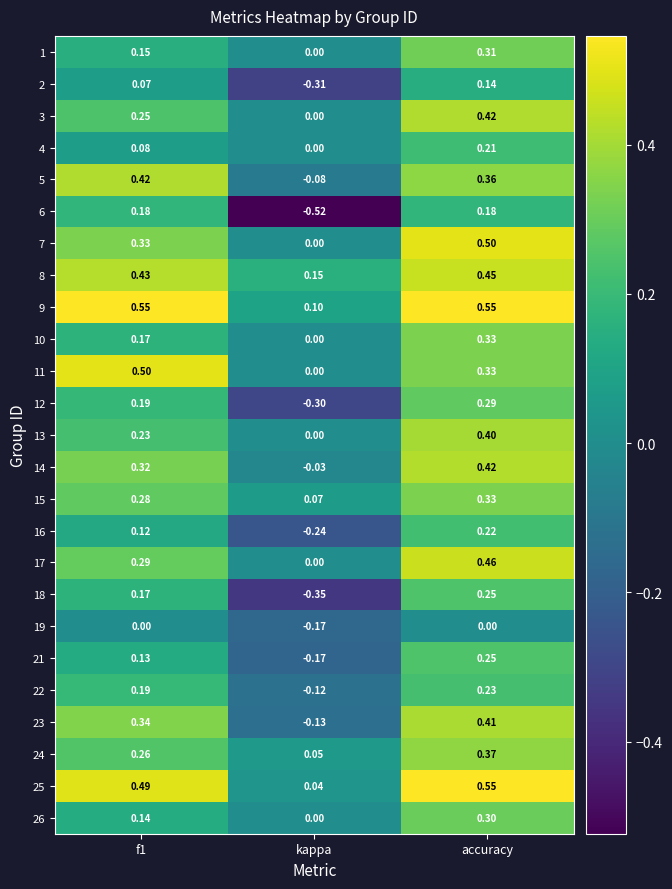

Is the value of 26 at f1 greater than the value of 4 at f1?

Yes